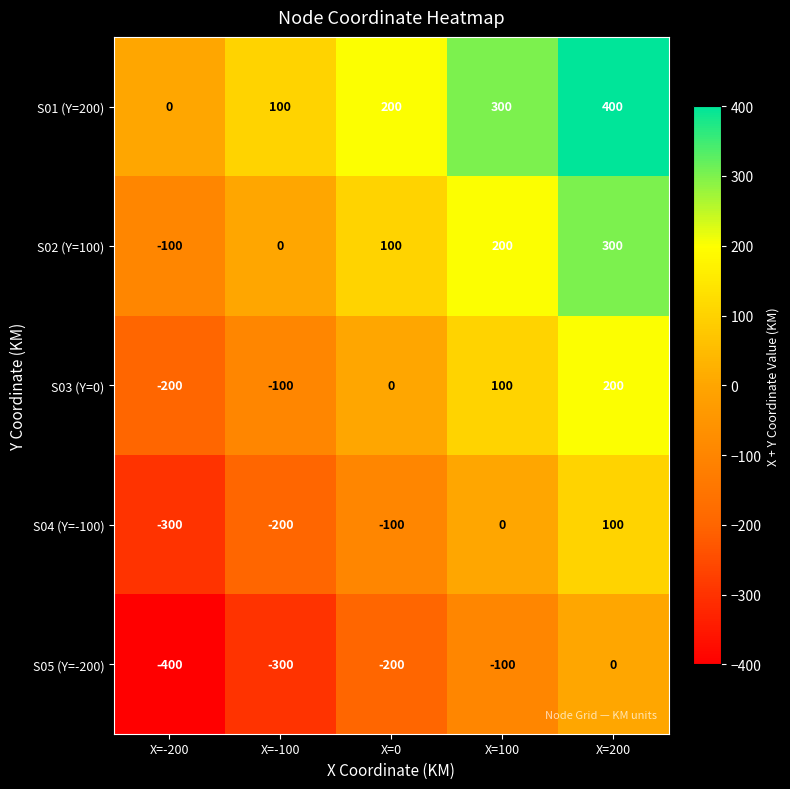

How many distinct data groups are displayed?

5